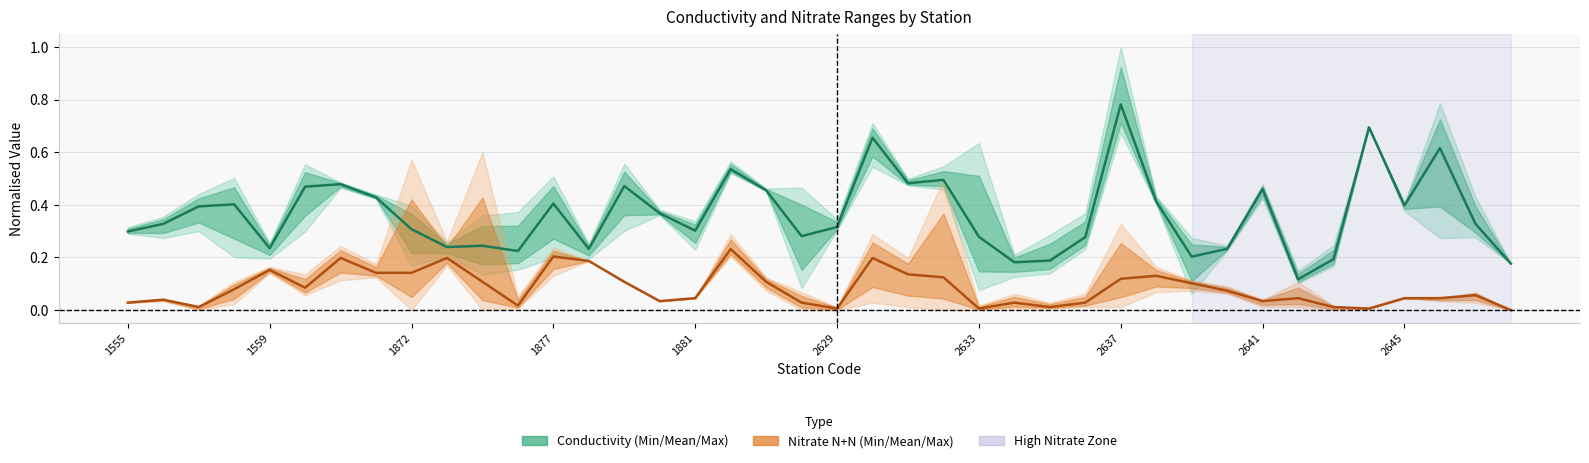

In Conductivity Mean, how many points are higher than both neighbors (excluding endpoints)?

12